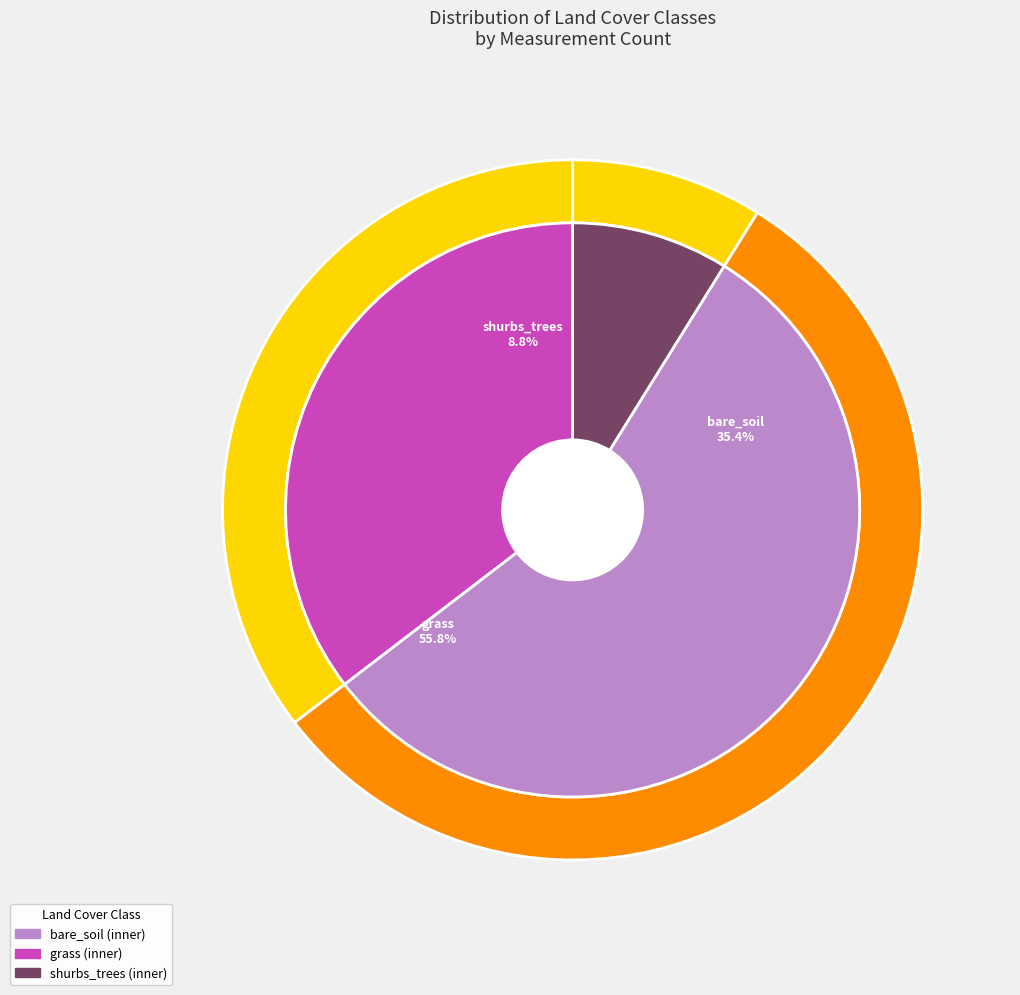

Count the number of slices in the pie.

3